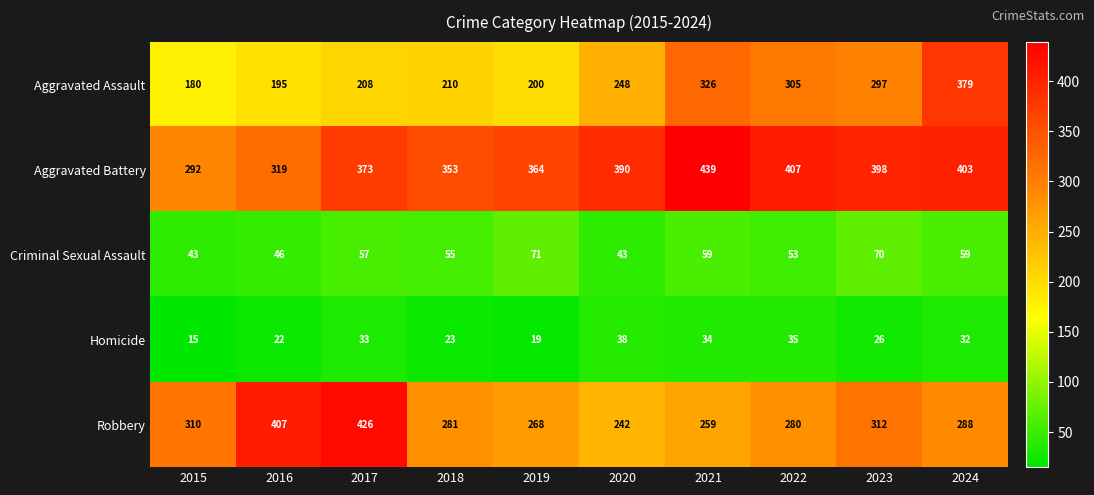

Which series has the largest total across all categories?

Aggravated Battery